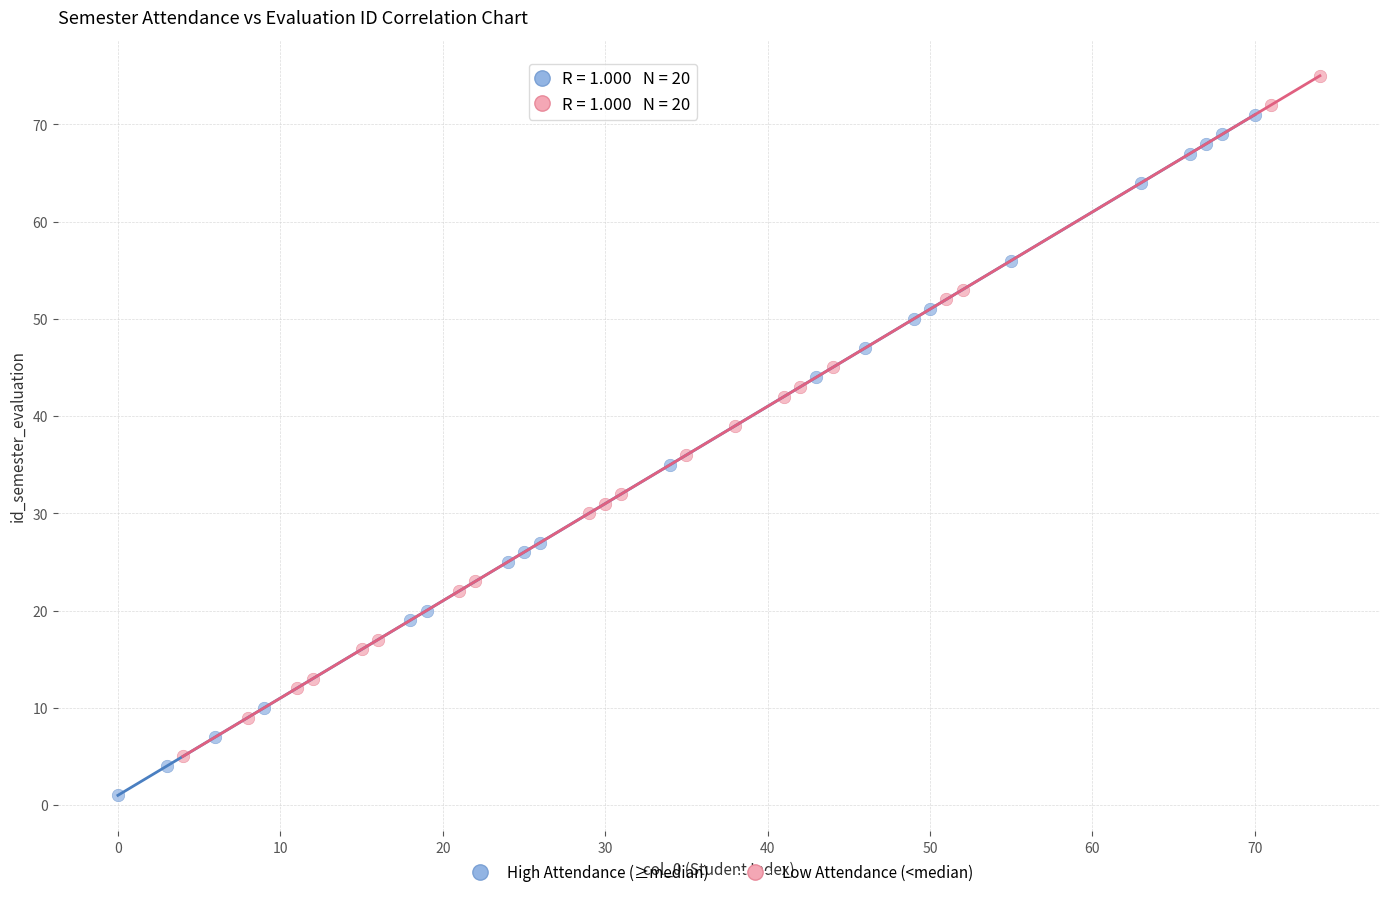

What are all the series names shown in the legend?

High Attendance (≥median), Low Attendance (<median)